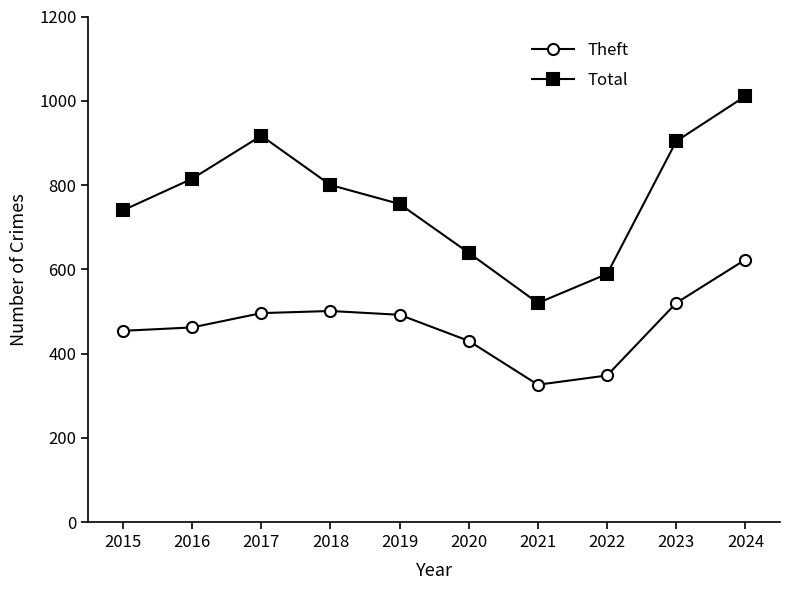

What value does the Theft series have at 2023?

520